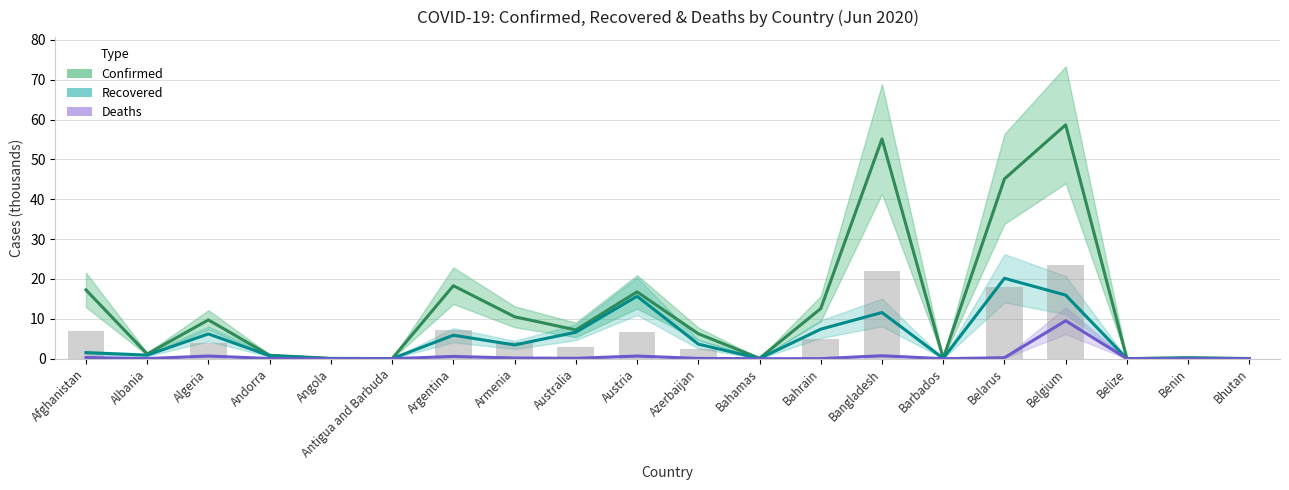

Which has a higher value, Bangladesh or Barbados?

Bangladesh